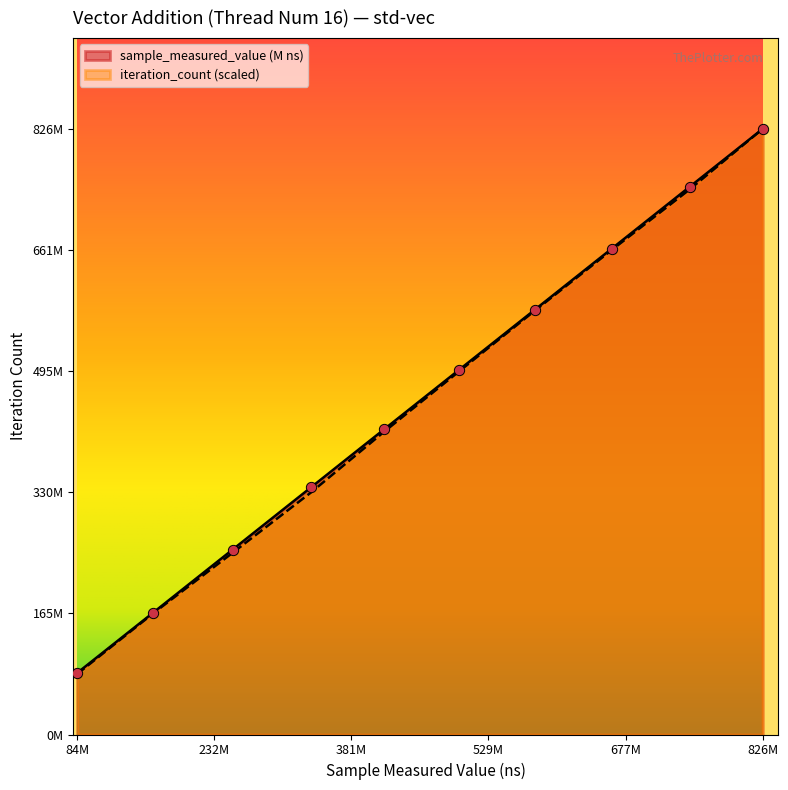

Which series has the largest Y range (max minus min)?

iteration_count